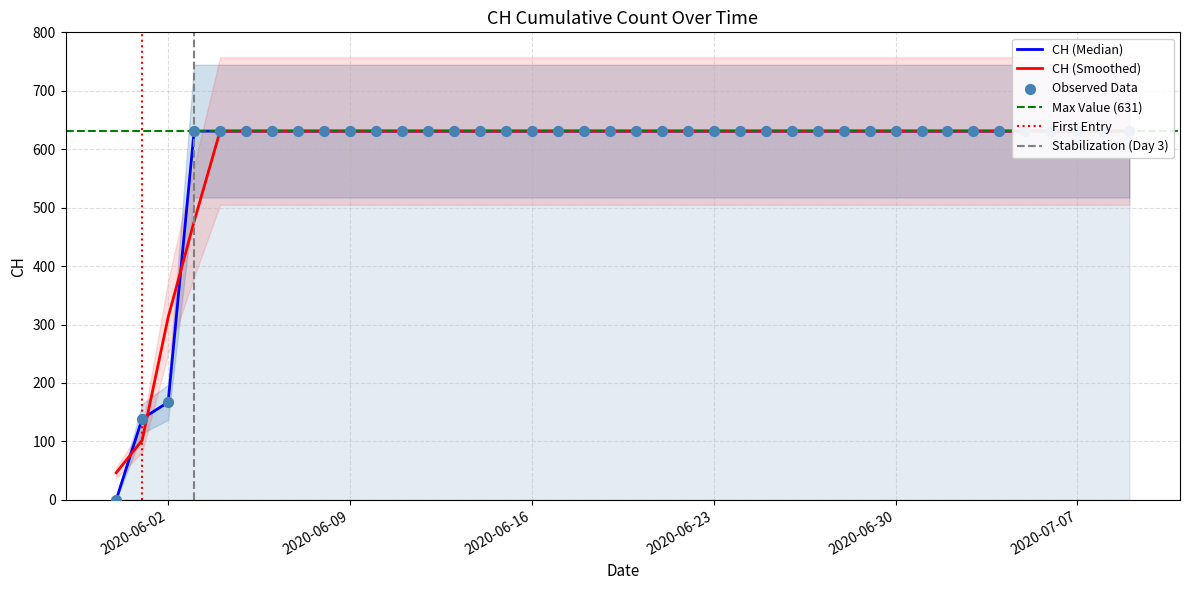

What is the change in value from 2020-06-02 to 2020-07-02?

+464